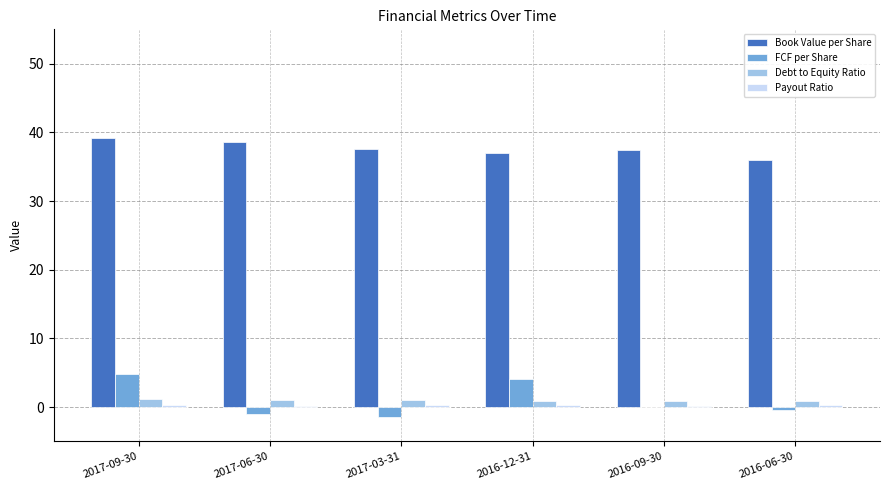

What is the sum of all FCF per Share values?

6.0